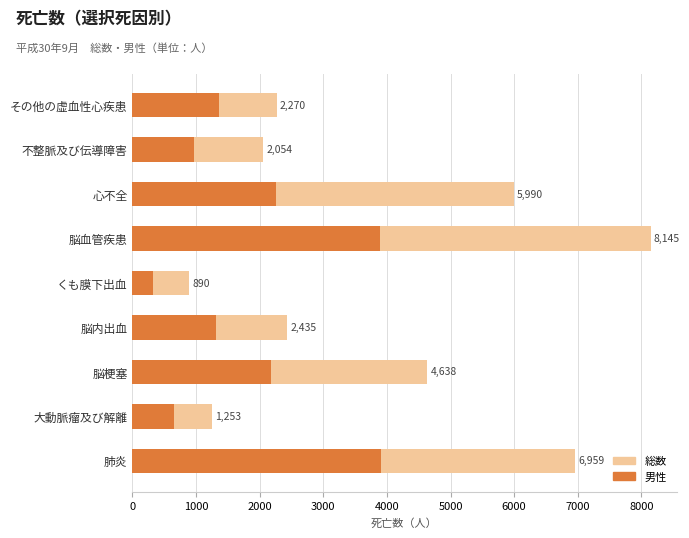

What is the difference between the second highest and second lowest values in the 男性 series?

3245